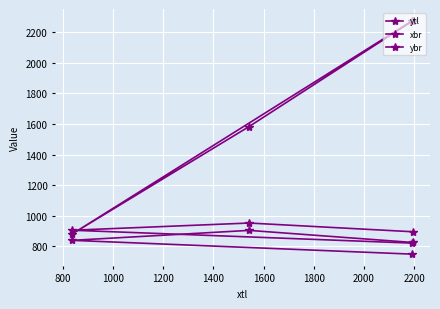

Reading left to right, list all the values displayed in this chart.

ytl: 826	905	840	750
xbr: 2274	1583	882	2273
ybr: 896	953	906	822